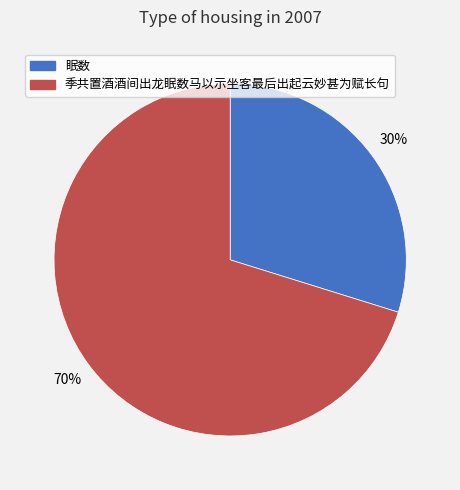

How many segments does this pie chart have?

2